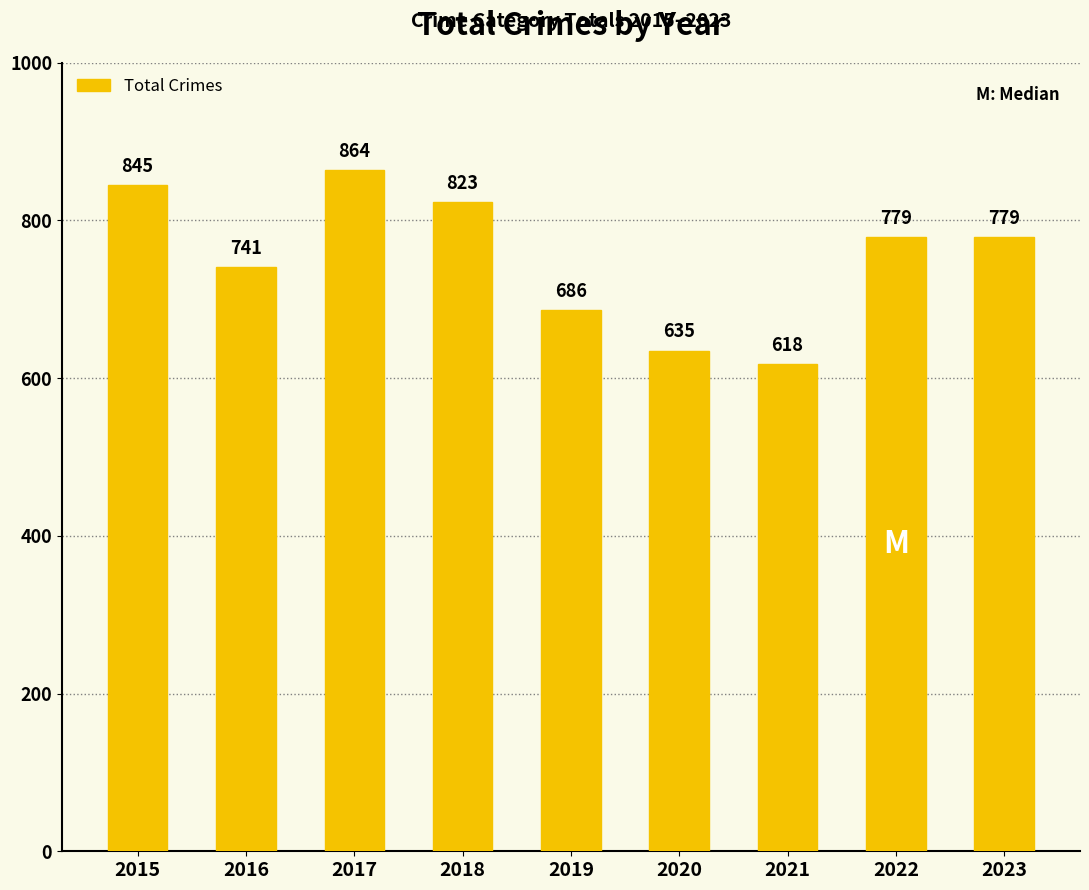

Which label corresponds to the smallest value in the chart?

2021